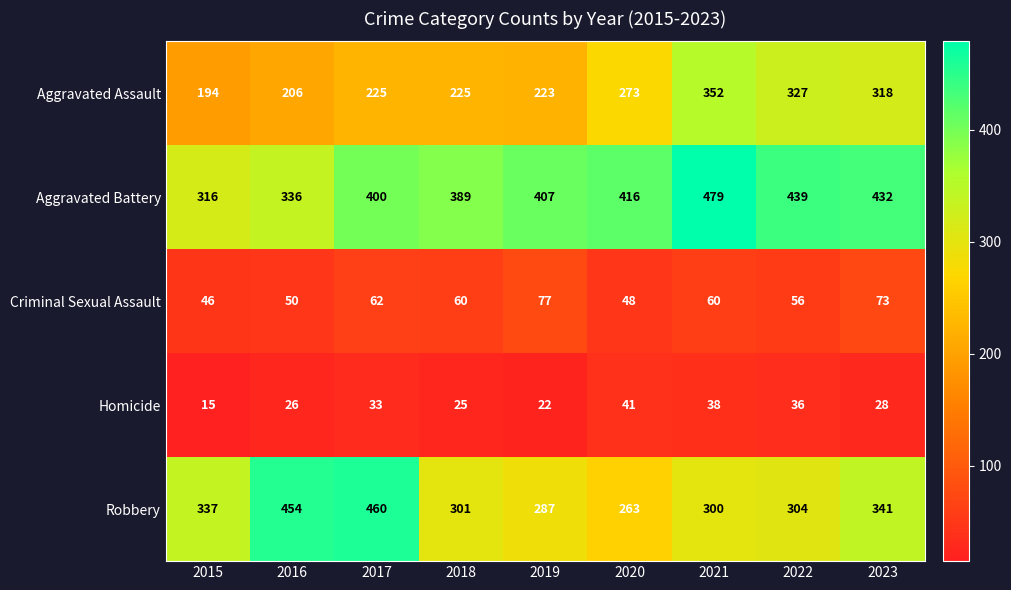

What is the difference between the highest and lowest values at 2015?

322